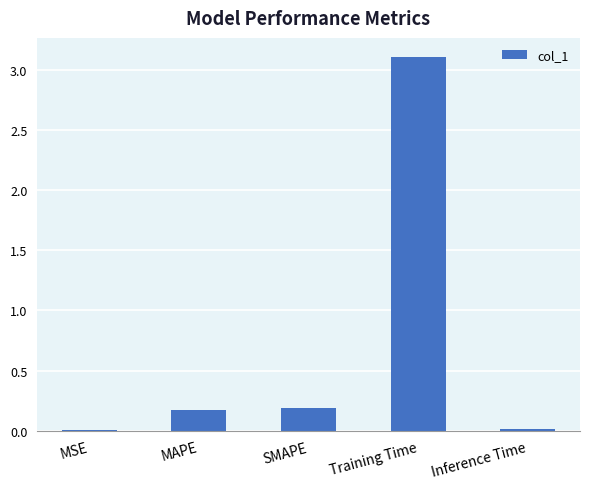

At which category does the chart reach its peak across all series?

Training Time